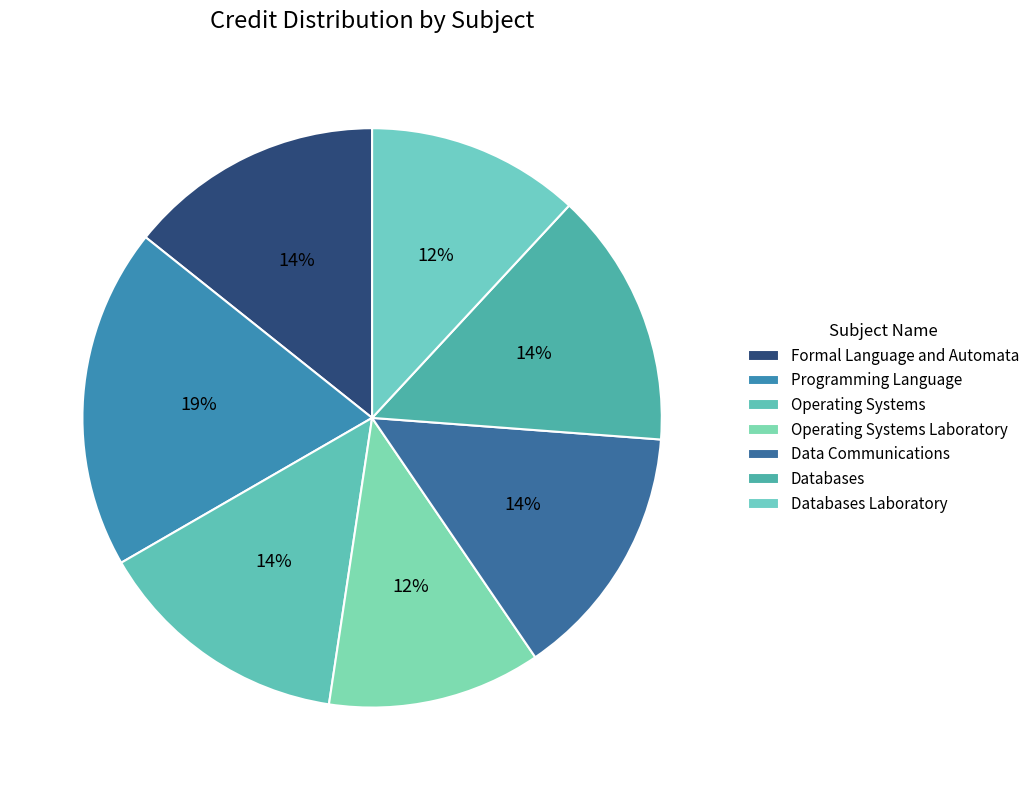

Does Data Communications represent more than half of the total?

No